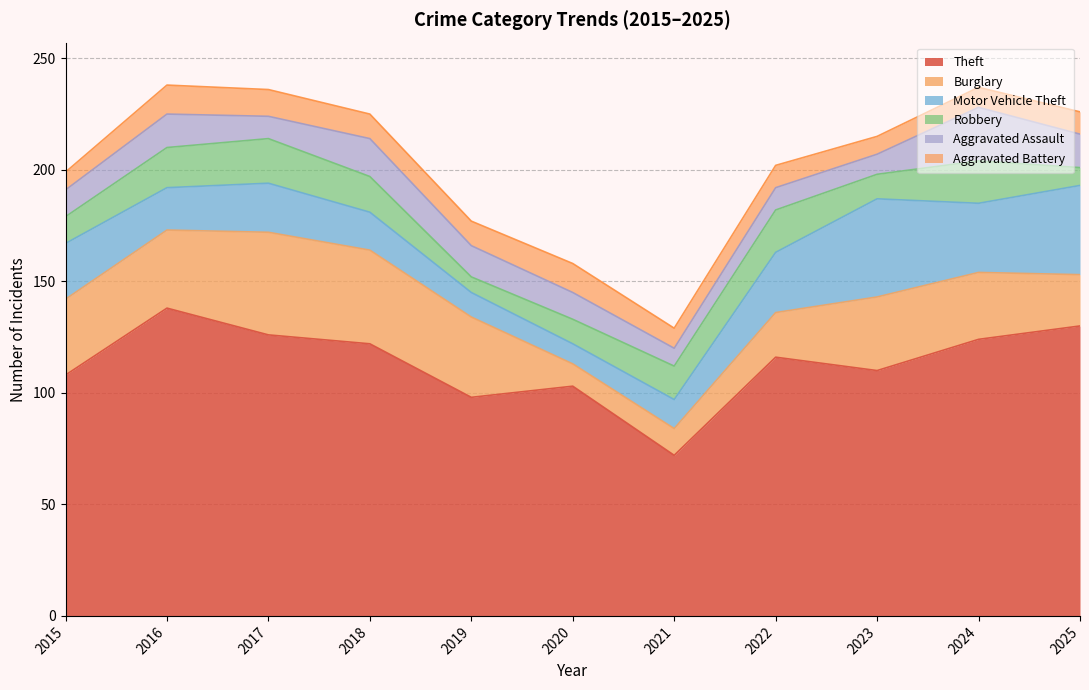

Is the value of Motor Vehicle Theft at 2022 greater than the value of Aggravated Assault at 2024?

Yes